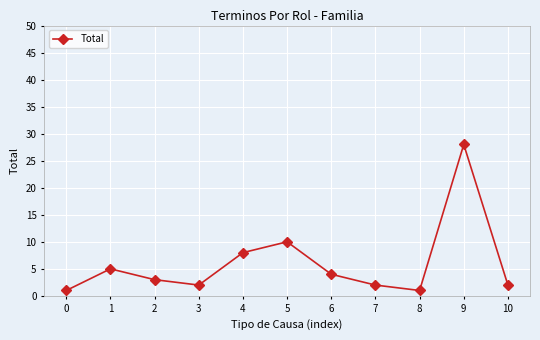

At which label does the data first exceed 3?

1